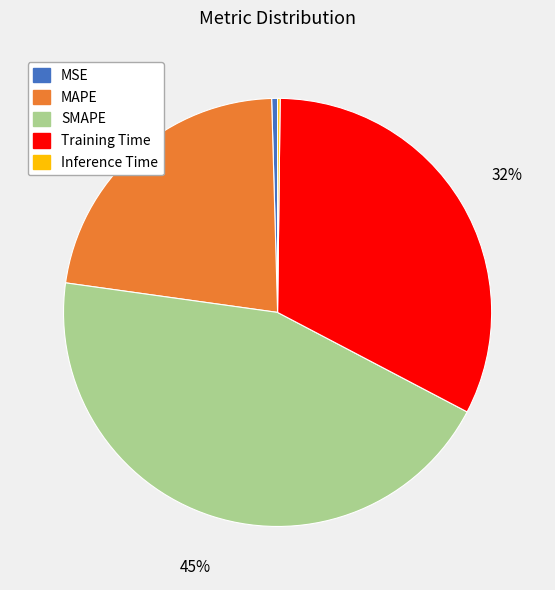

Between Training Time and SMAPE, which is larger?

SMAPE